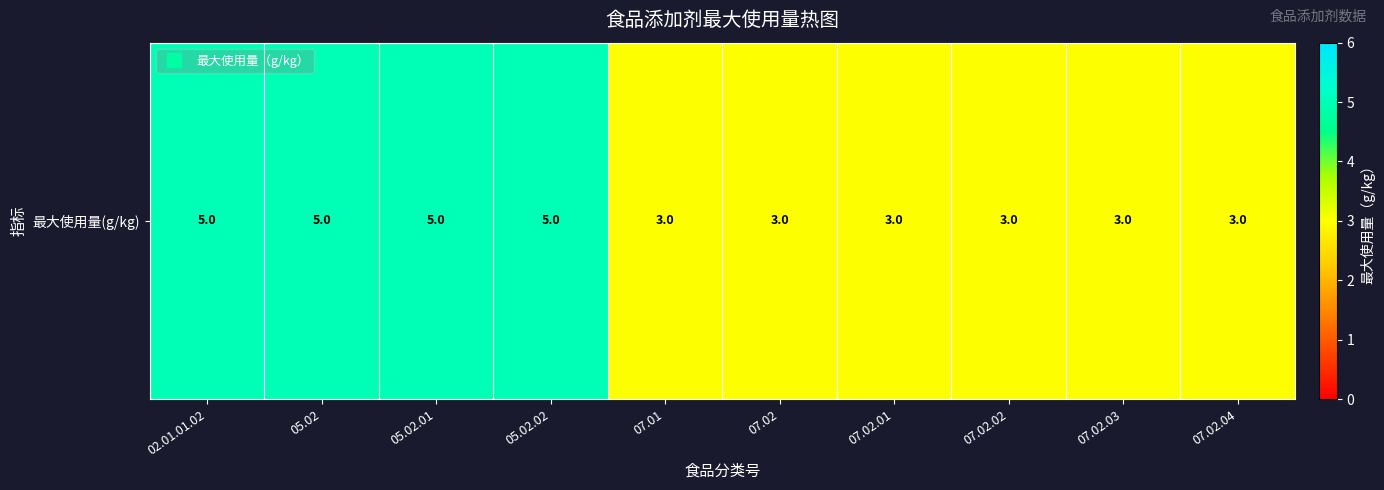

What is the greatest value displayed?

5